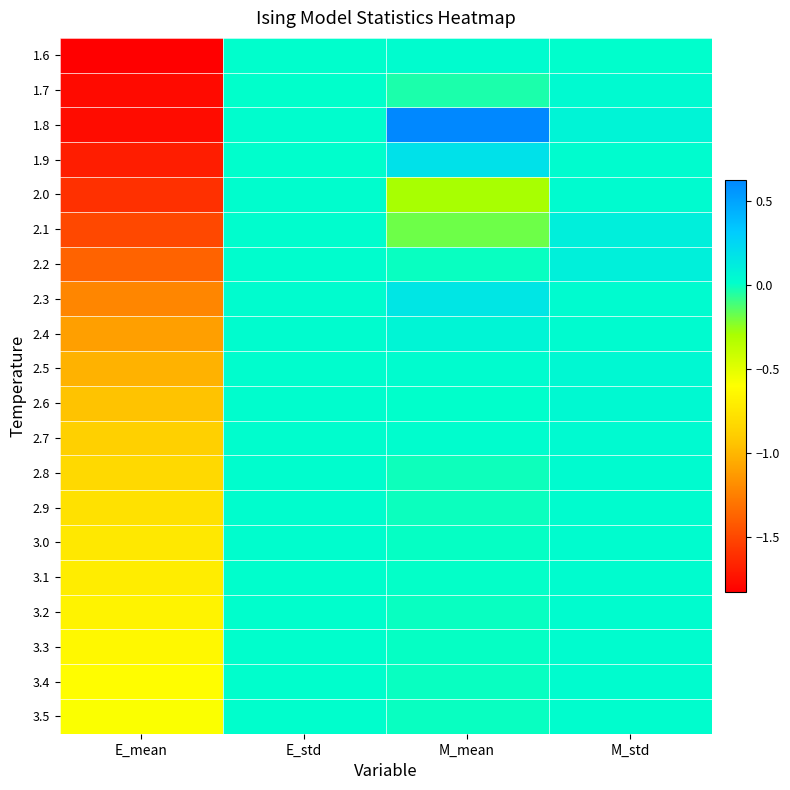

How many series are shown in this chart?

20